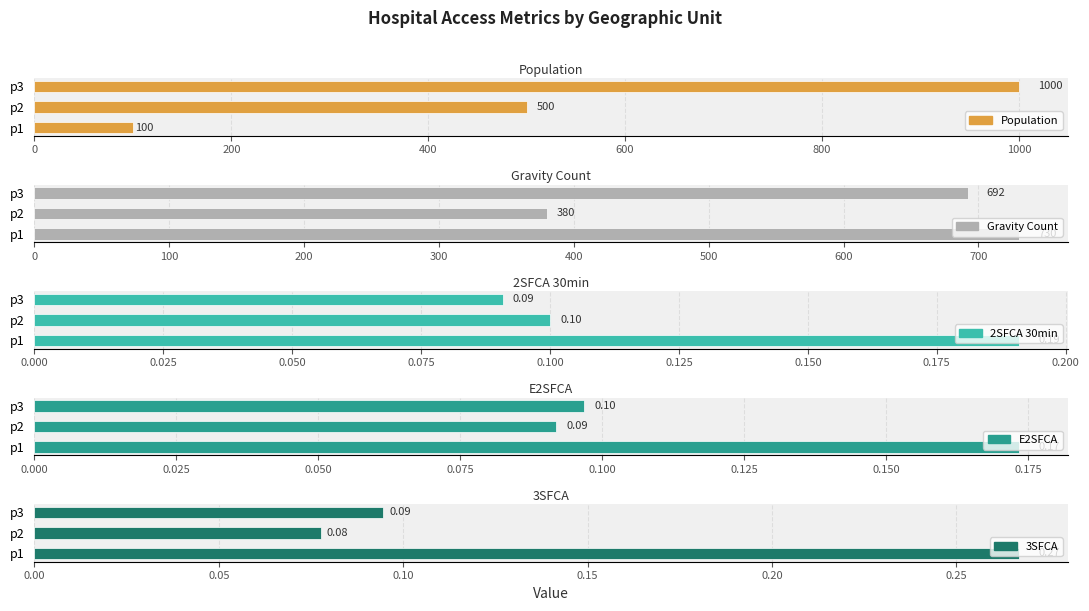

What is the lowest value of the Gravity Count series?

380.0